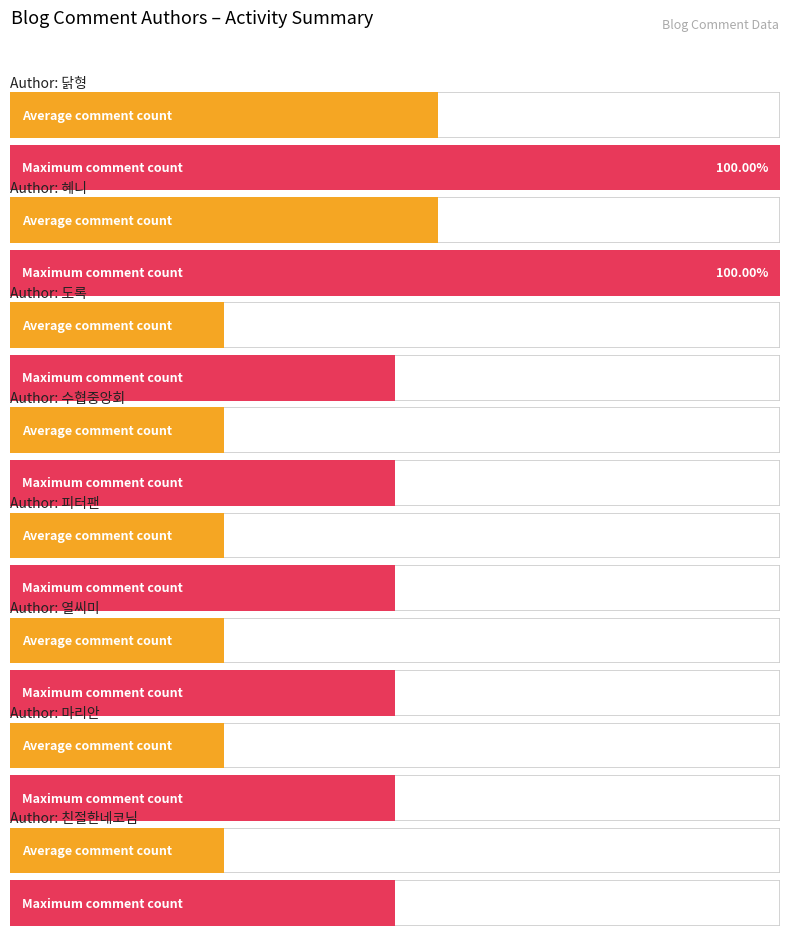

How many values are between 1 and 2?

20